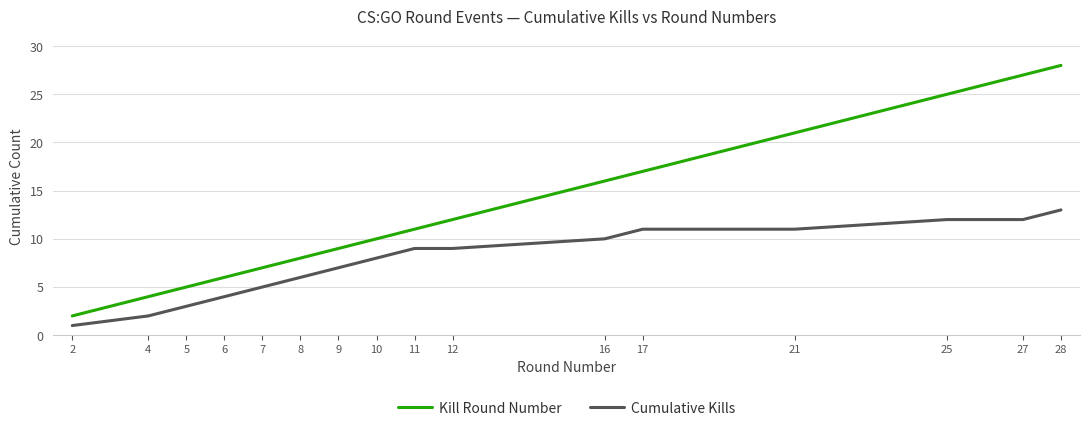

At how many categories does at least one series exceed 14?

6